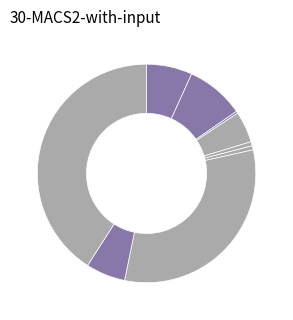

How many segments does this pie chart have?

9